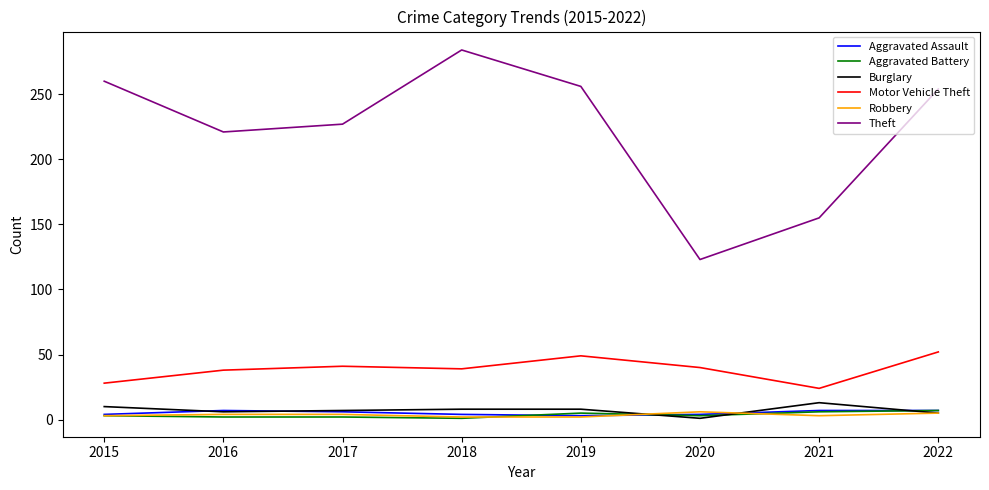

Is it true that Theft equals 177 at 2020?

False